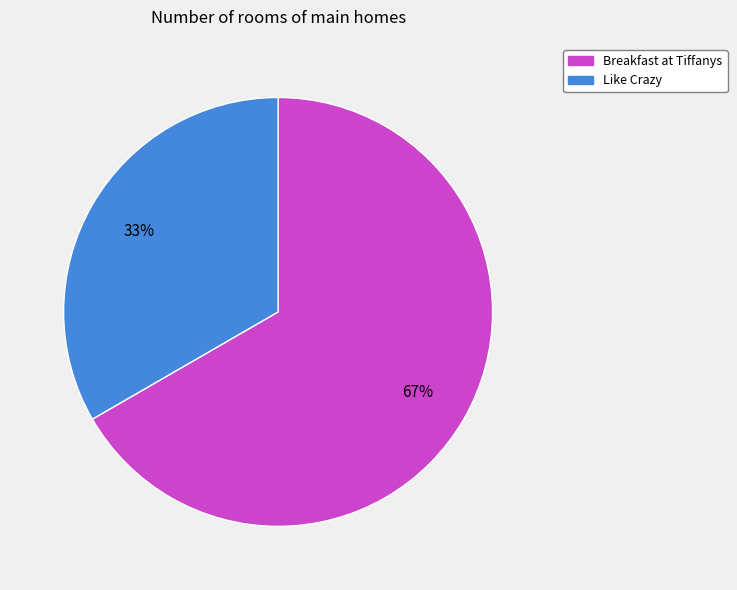

To the nearest percent, what is the average slice percentage?

50%